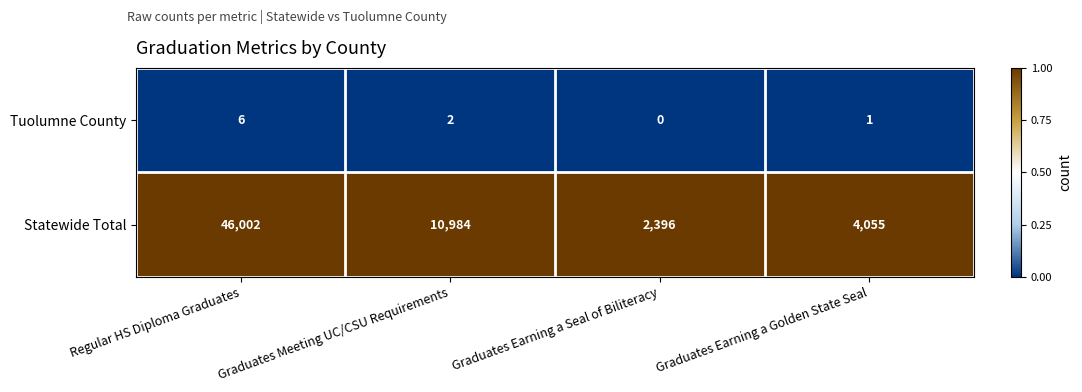

True or false: Statewide Total has a value of 5784 at Graduates Meeting UC/CSU Requirements.

False